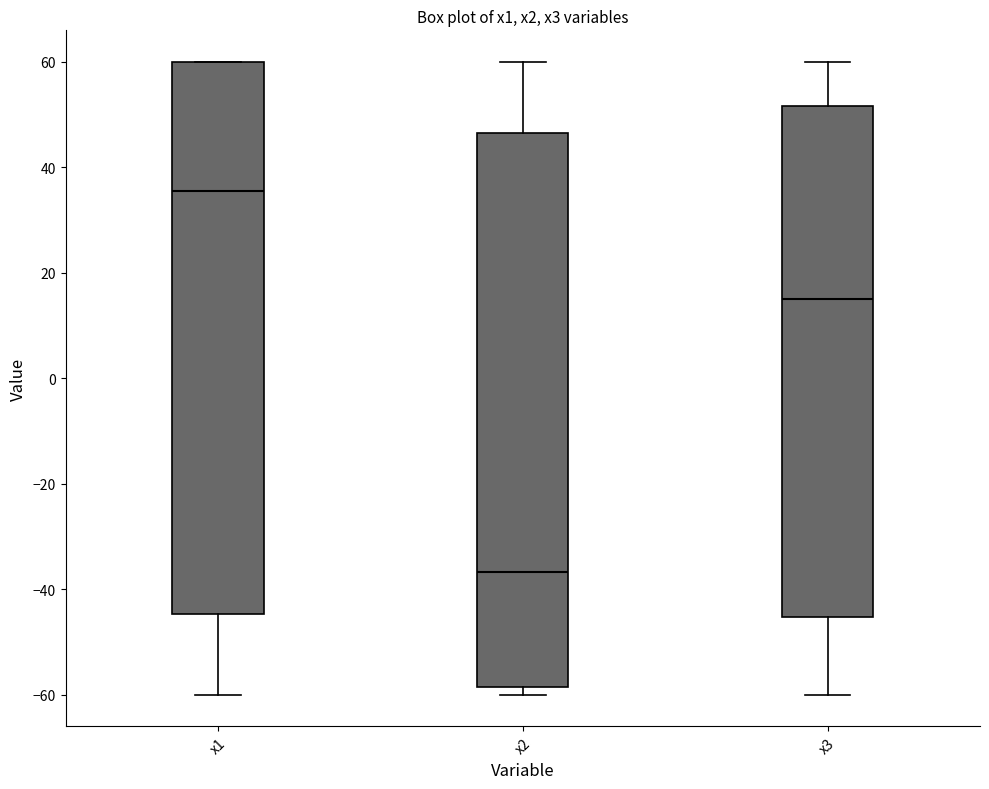

Reading left to right, transcribe this box plot: for each box, give where its median line is, the range the box spans, and where its two whiskers end, as read against the y-axis. The values are not printed on the chart, so give them approximately, as read against the axis.

x1: median 36, box -44 to 60, whiskers -60 to 60
x2: median -36, box -58 to 46, whiskers -60 to 60
x3: median 16, box -46 to 52, whiskers -60 to 60